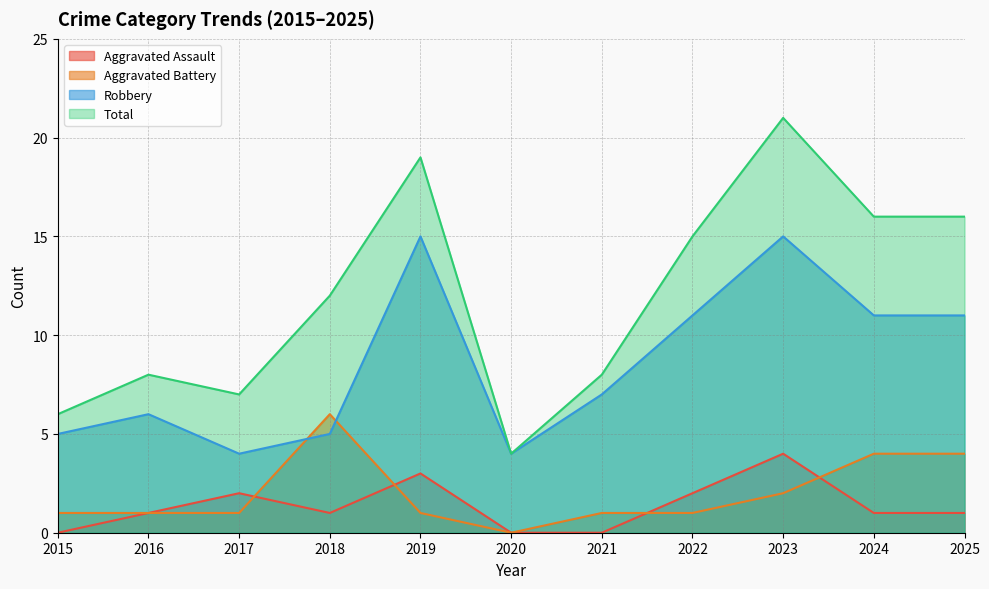

What is the sum of all Aggravated Assault values?

15